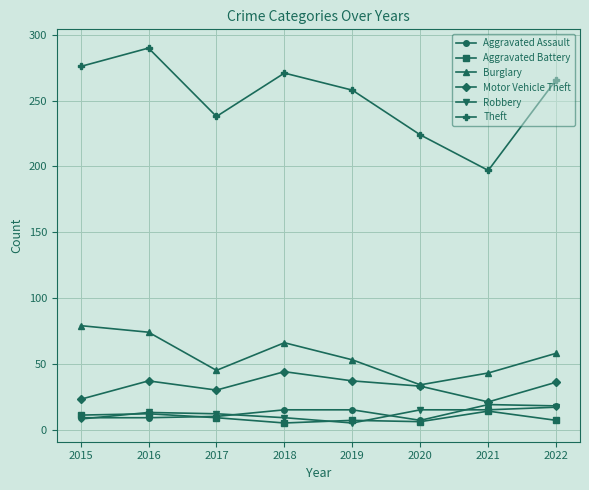

True or false: Theft has a value of 271 at 2018.

True